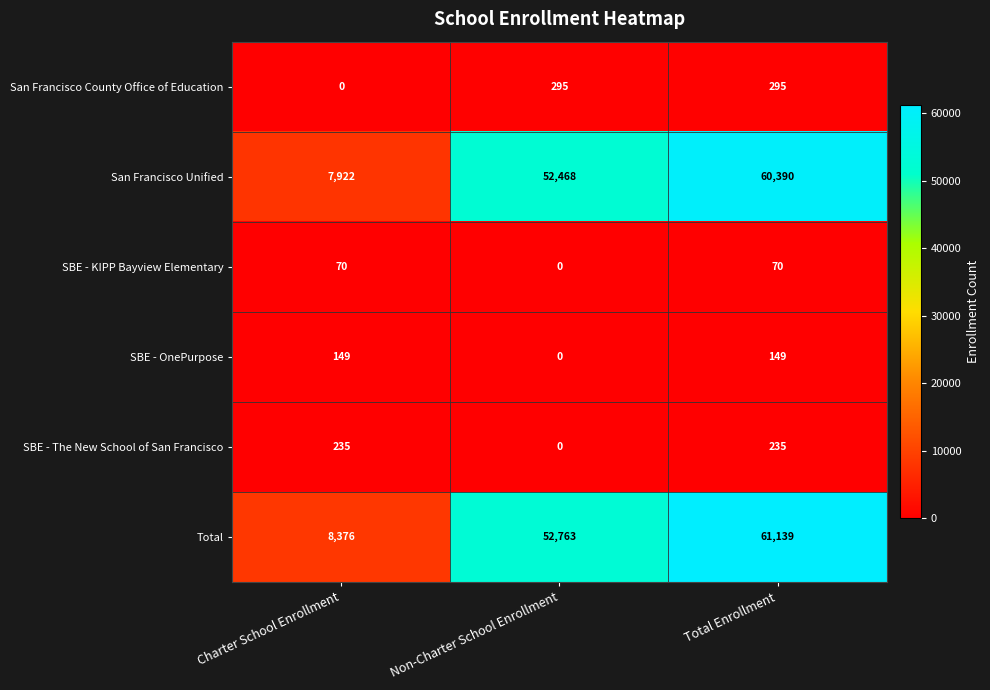

How many values in the San Francisco Unified series are below 52468?

1